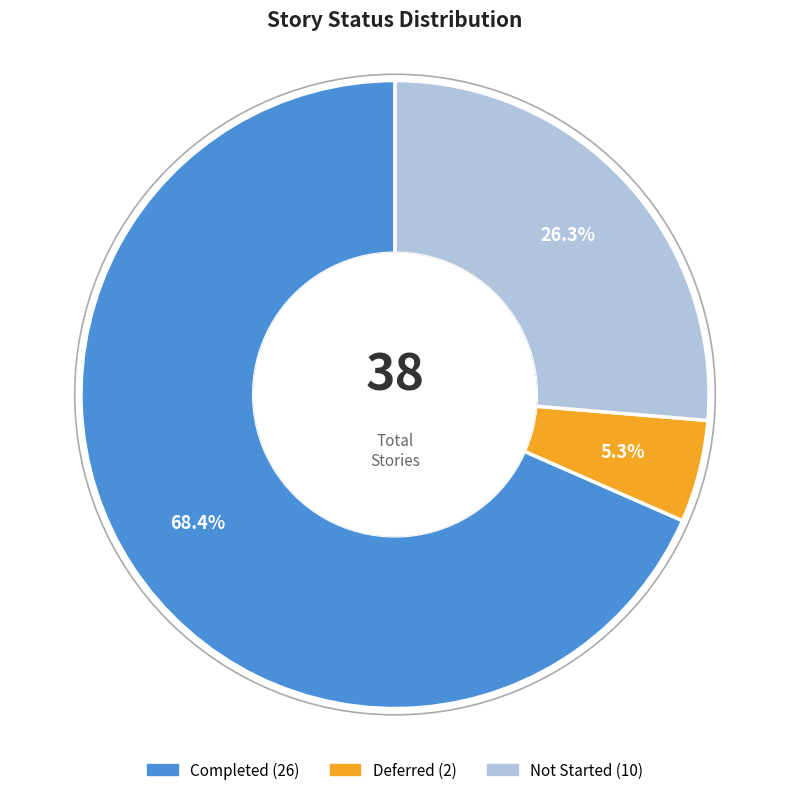

How many segments does this pie chart have?

3